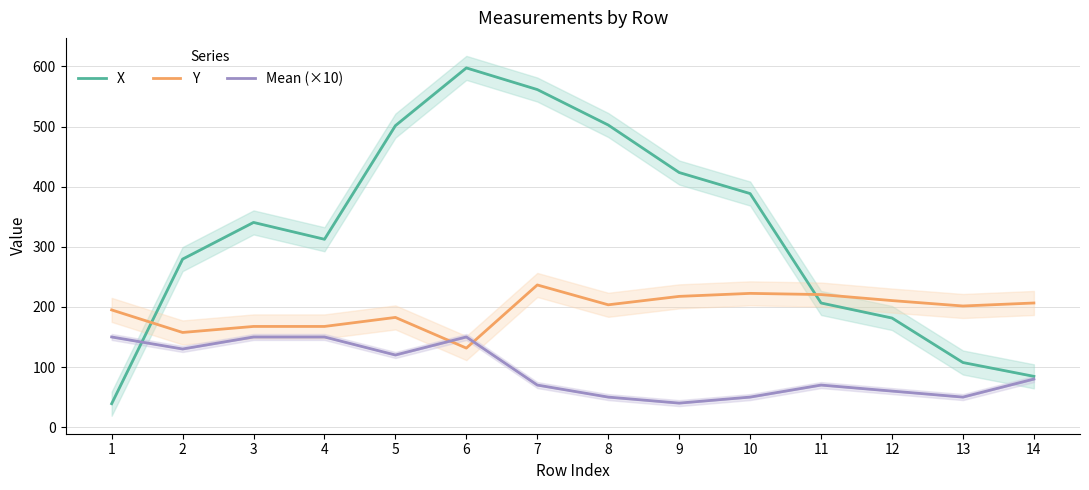

What is the approximate value of Mean (×10) at 5?

120.0